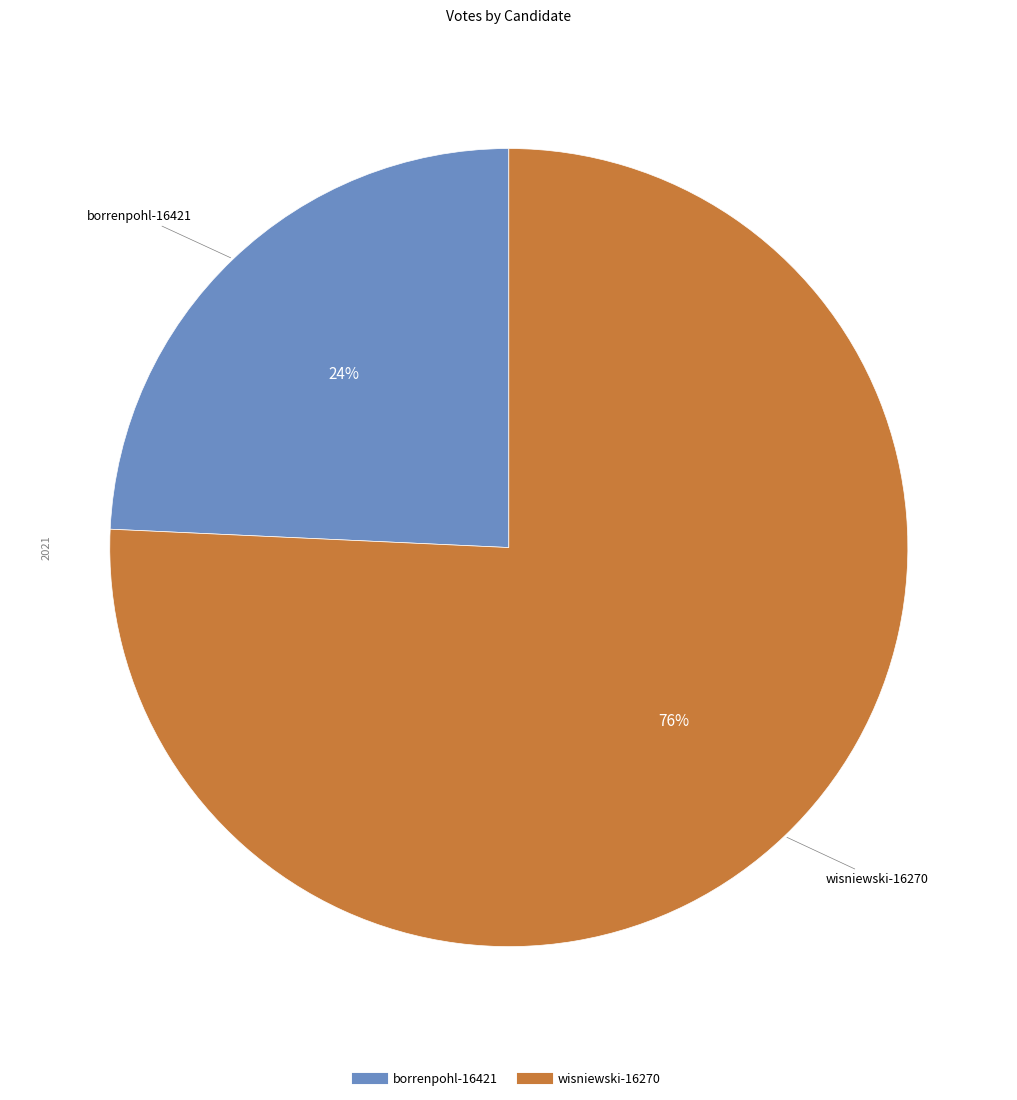

Is there a majority slice in this chart?

Yes